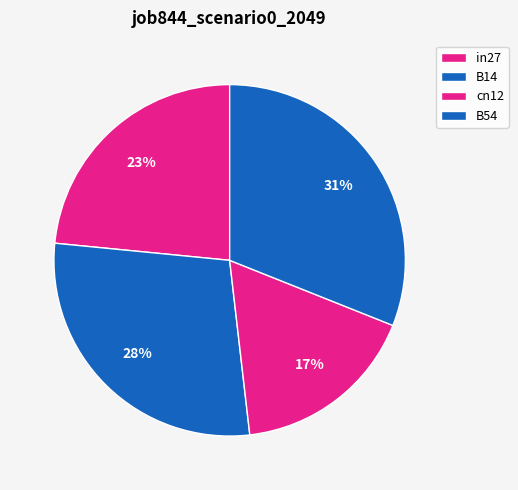

How many slices are in this pie chart?

4